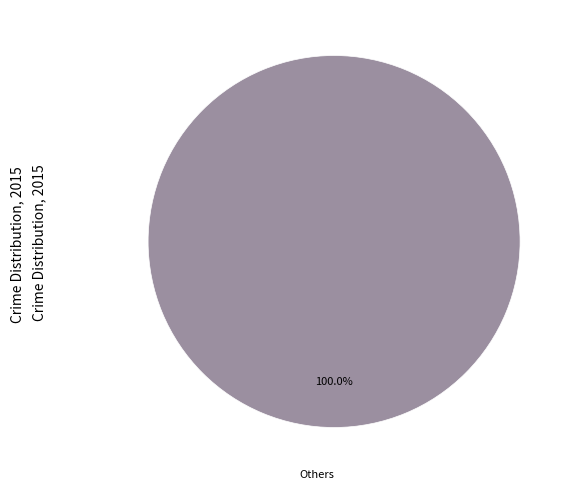

Does any single category account for the majority?

Yes